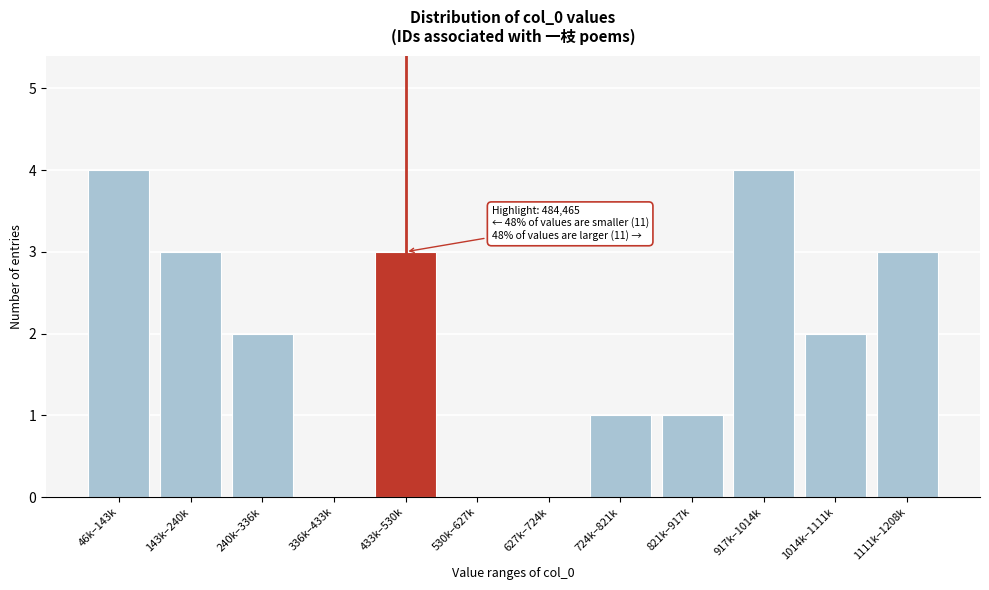

Reading left to right, list all the values displayed in this chart.

46k–143k=4	143k–240k=3	240k–336k=2	336k–433k=0	433k–530k=3	530k–627k=0	627k–724k=0	724k–821k=1	821k–917k=1	917k–1014k=4	1014k–1111k=2	1111k–1208k=3